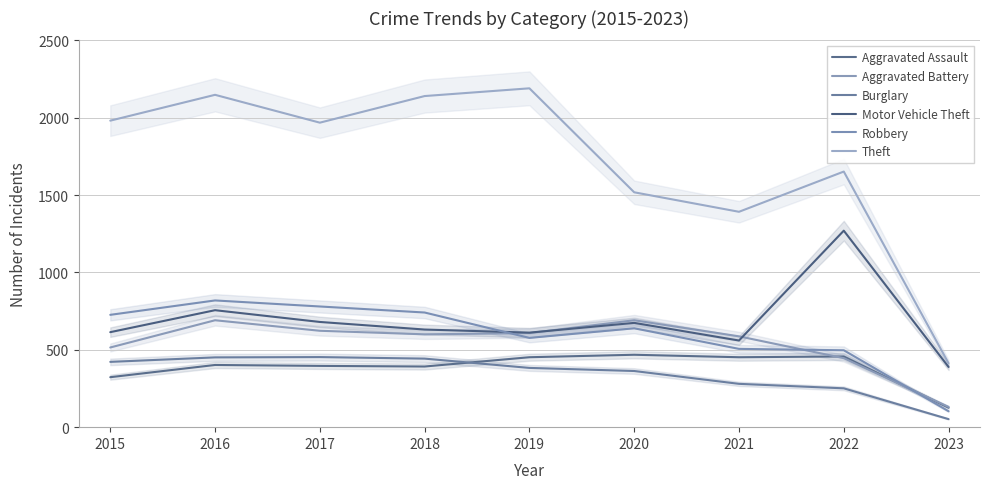

What are all the series names shown in the legend?

Aggravated Assault, Aggravated Battery, Burglary, Motor Vehicle Theft, Robbery, Theft